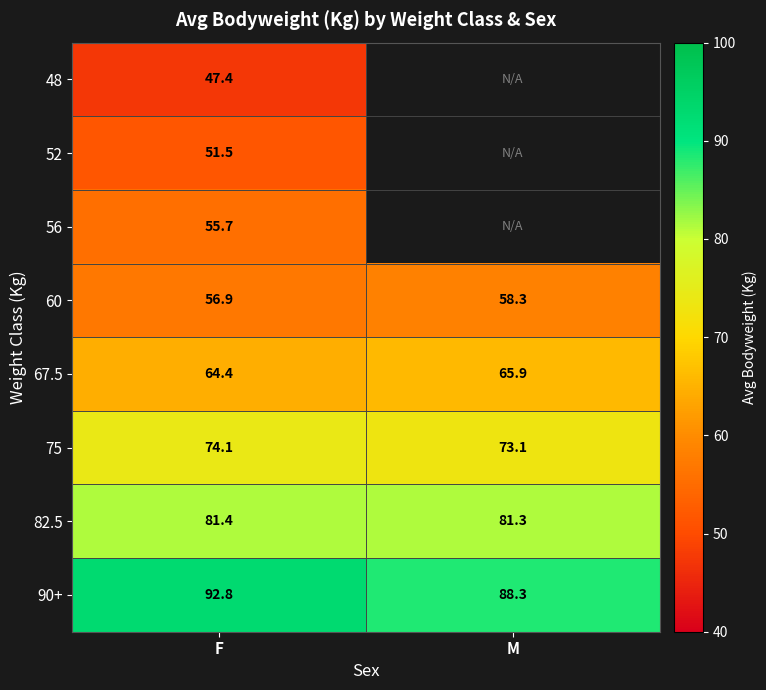

At which category is the sum across all series the highest?

F